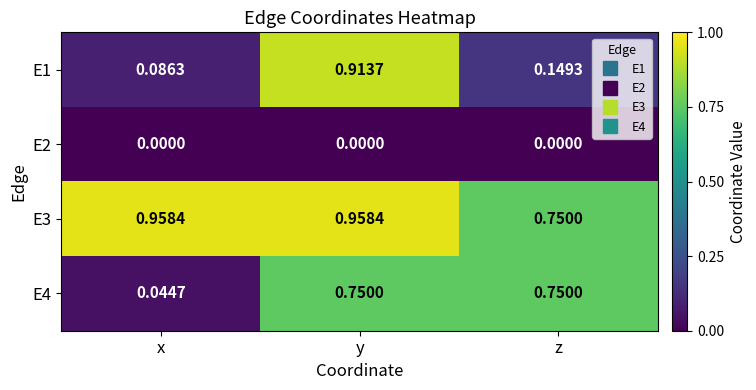

Is the value of E4 at z greater than the value of E3 at y?

No